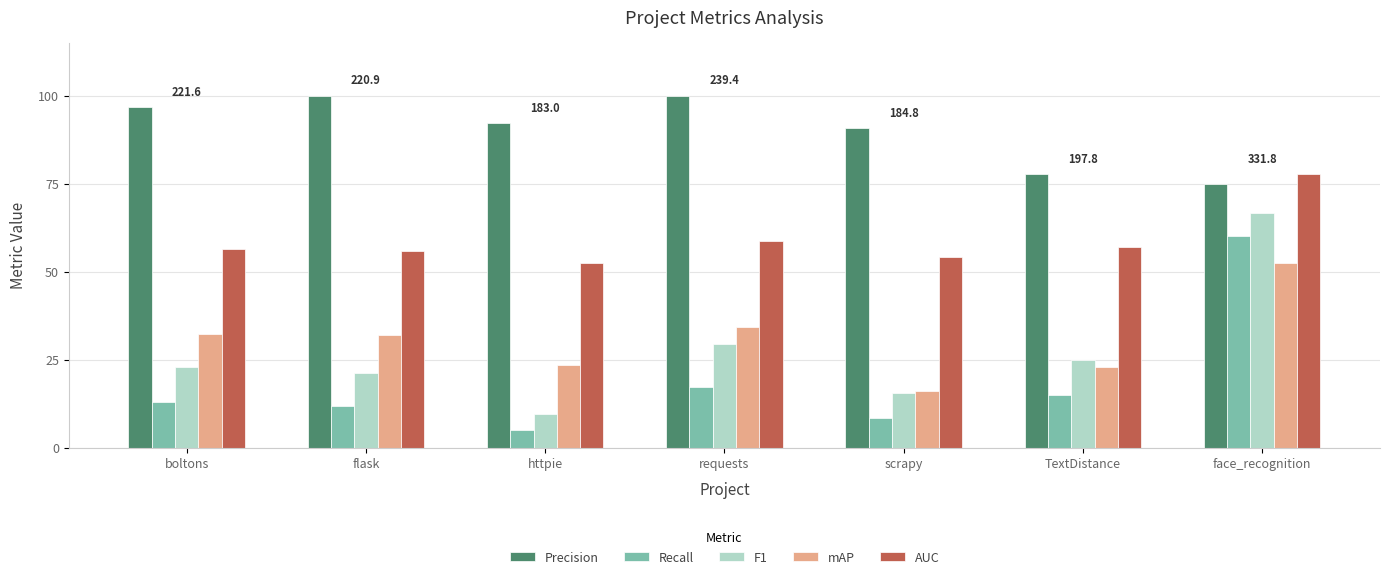

What is the value of the Recall bar at the 1st from the left?

13.0